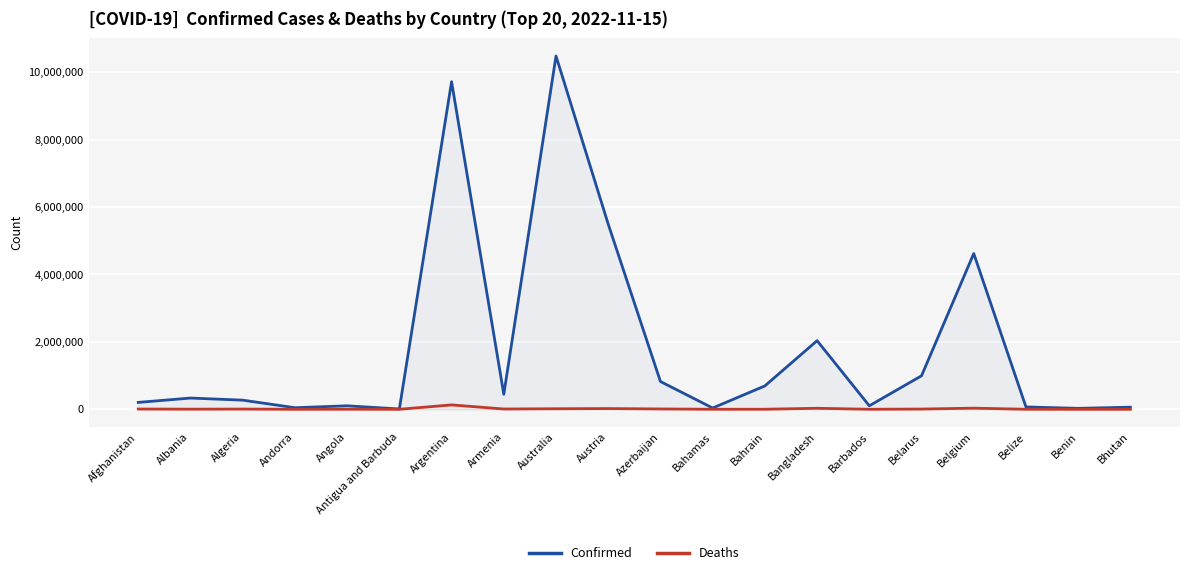

How many interior local valleys does the Confirmed series have?

6